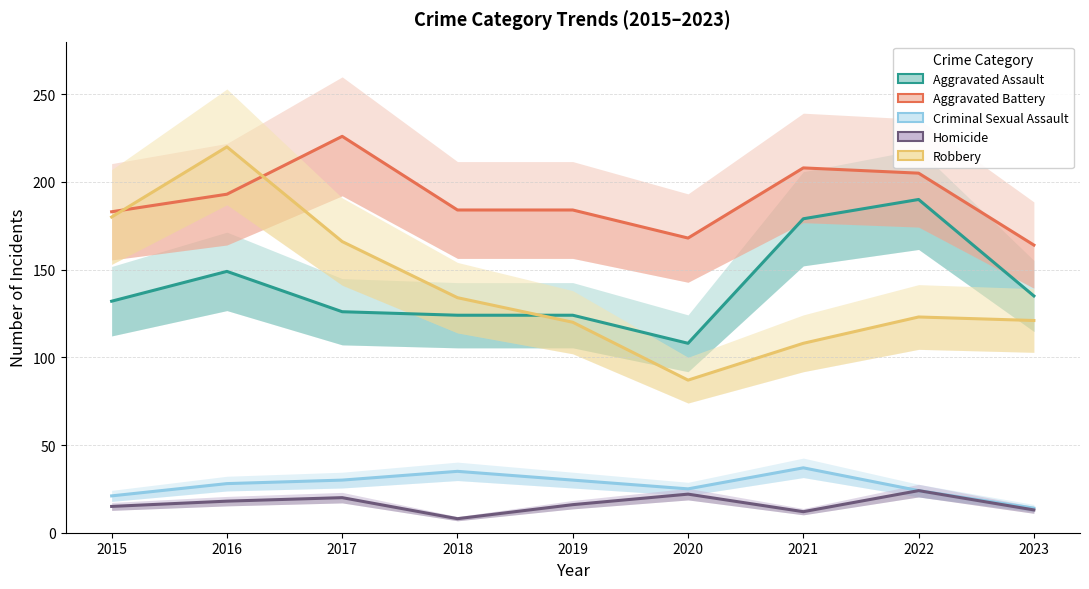

Which label corresponds to the smallest value in the chart?

2018